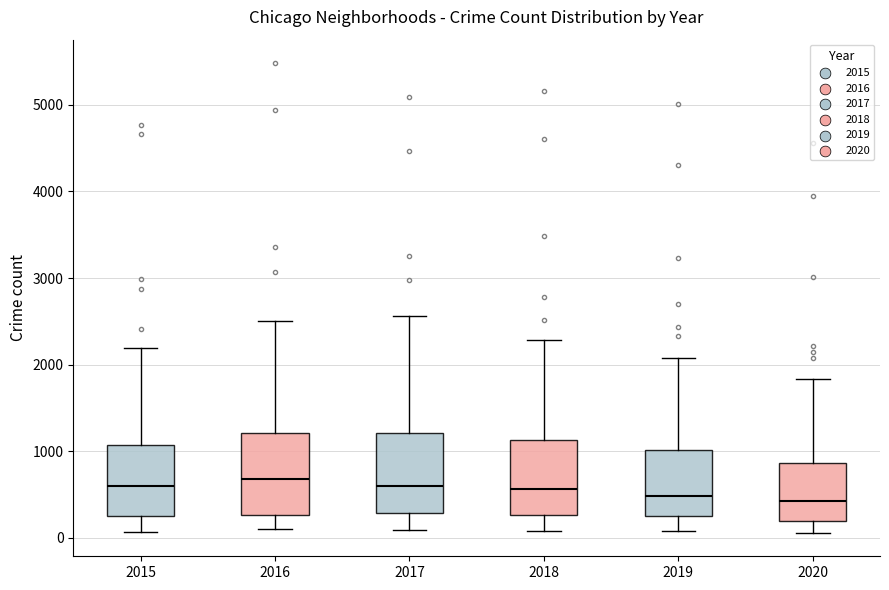

Where does the median line of the box at x = 2020 sit on the y-axis? The values are not printed on the chart, so give them approximately, as read against the axis.

400